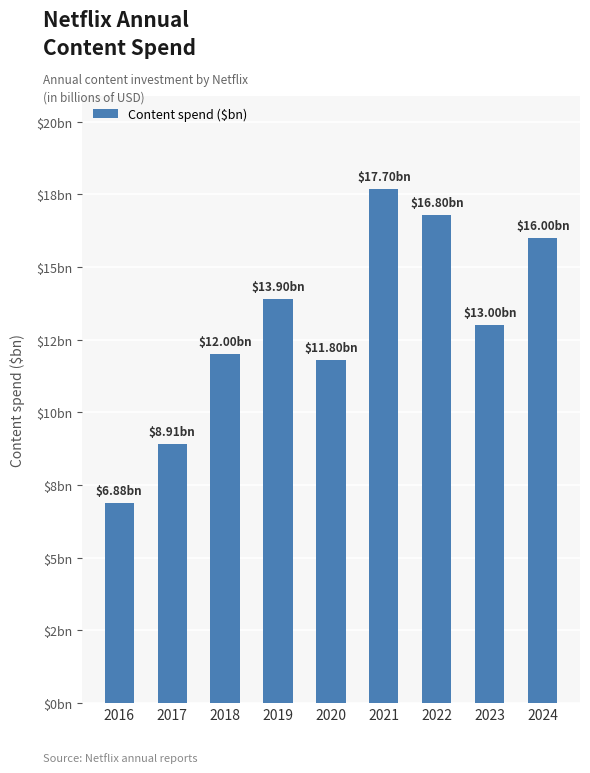

Approximately how many times larger is the value at 2024 compared to 2017?

1.8